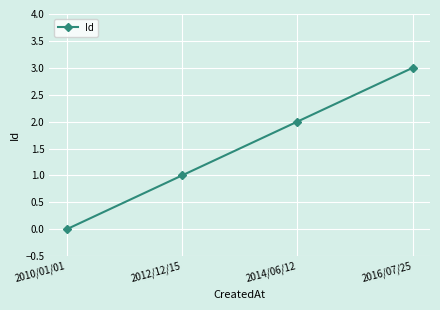

What position from the right is 2010/01/01?

4